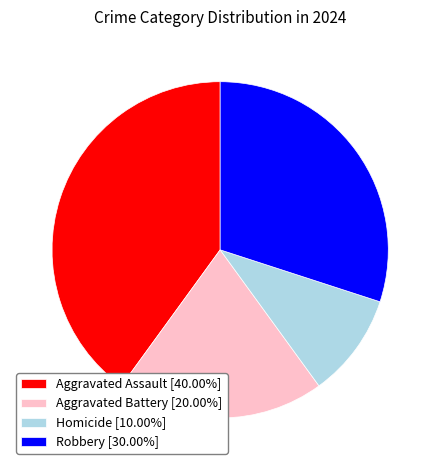

Combined, do Robbery [30.00%] and Homicide [10.00%] account for over 50%?

No